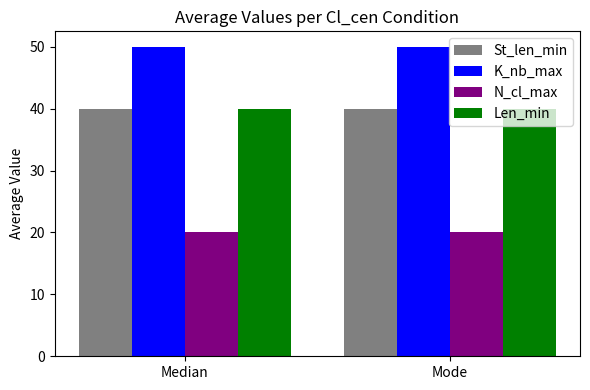

Which series has the largest total across all categories?

K_nb_max